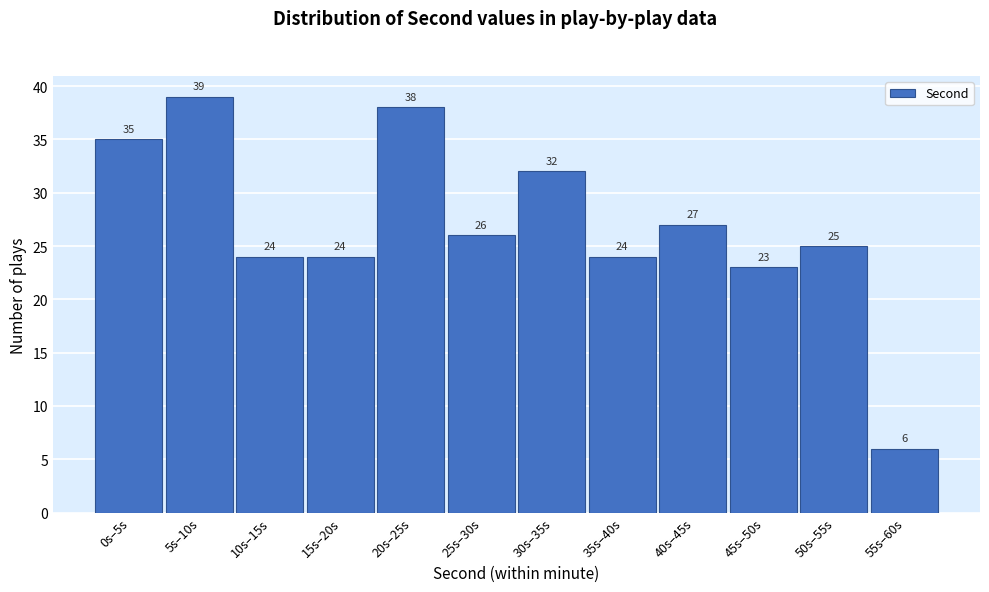

Reading left to right, list all the values displayed in this chart.

0s–5s=35	5s–10s=39	10s–15s=24	15s–20s=24	20s–25s=38	25s–30s=26	30s–35s=32	35s–40s=24	40s–45s=27	45s–50s=23	50s–55s=25	55s–60s=6